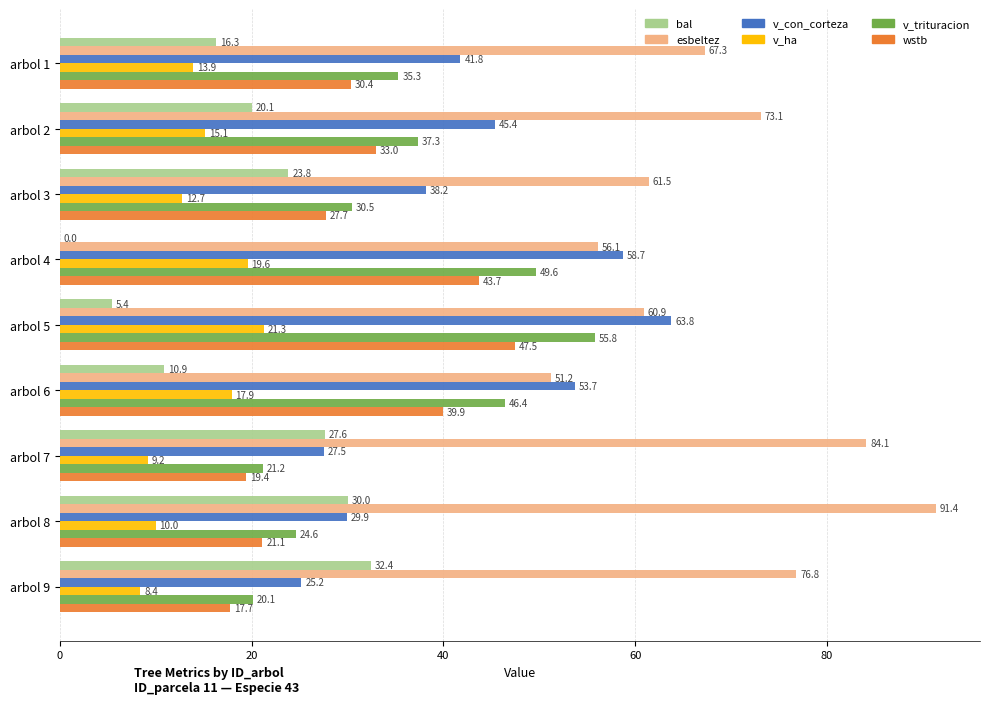

At which category does the chart reach its peak across all series?

arbol 8